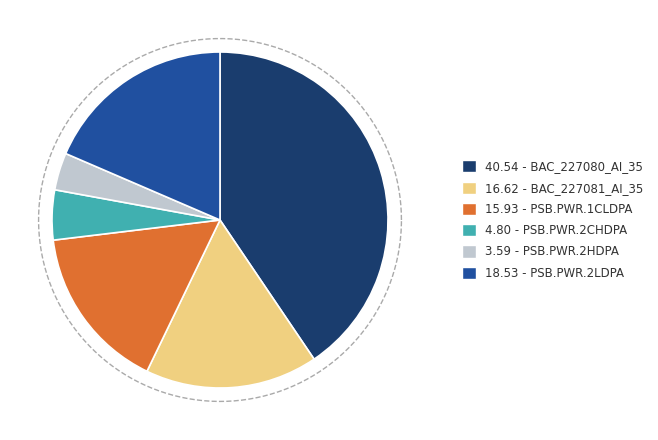

Count the number of slices in the pie.

6